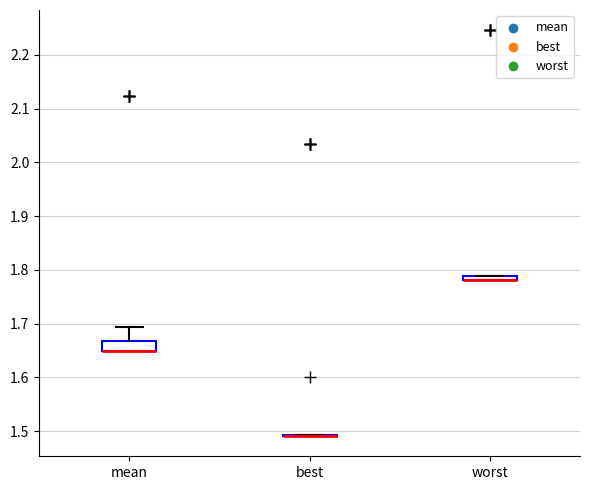

Comparing the boxes themselves (not the whiskers), which one is the tallest?

mean